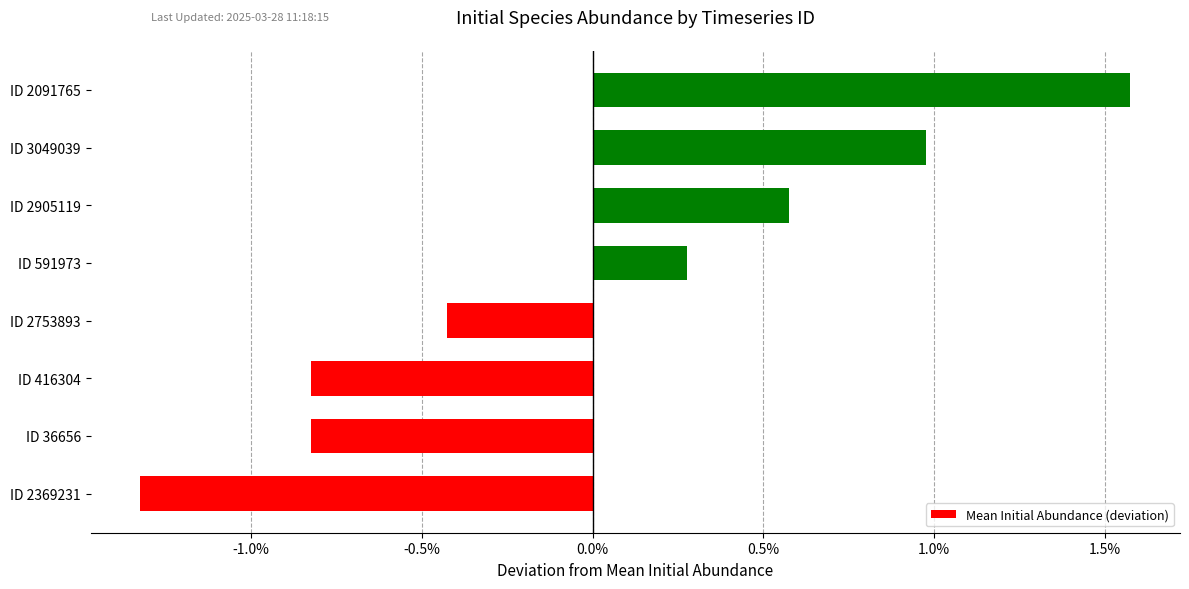

Are the bars horizontal?

Yes